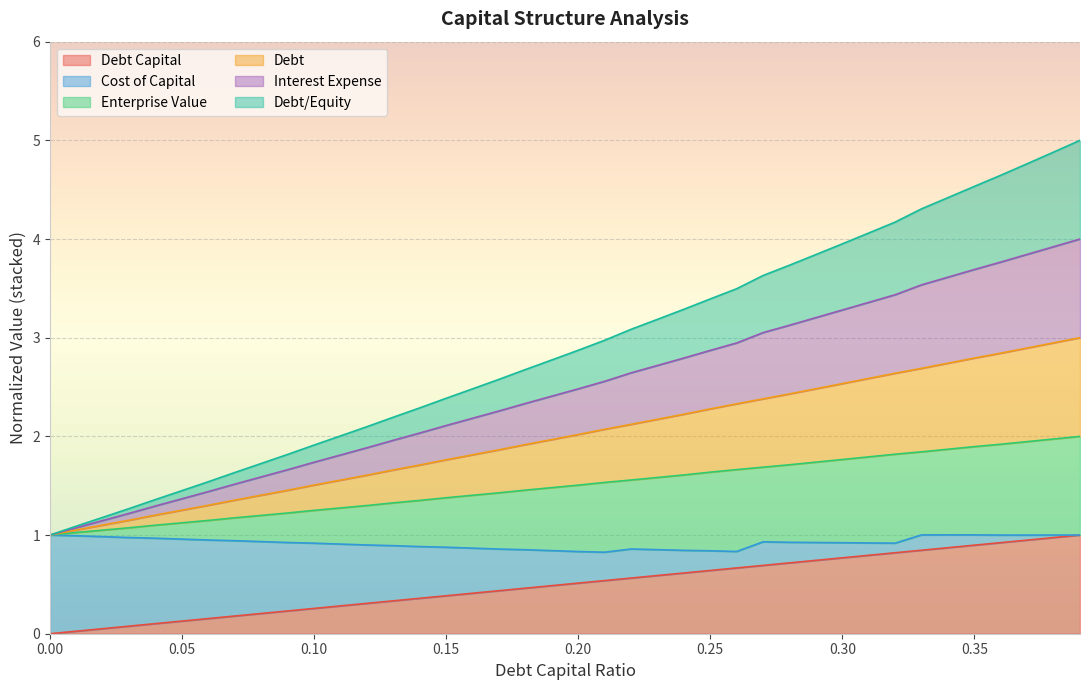

Between 0.1 and 0.27, which series saw the biggest shift?

interest_expense